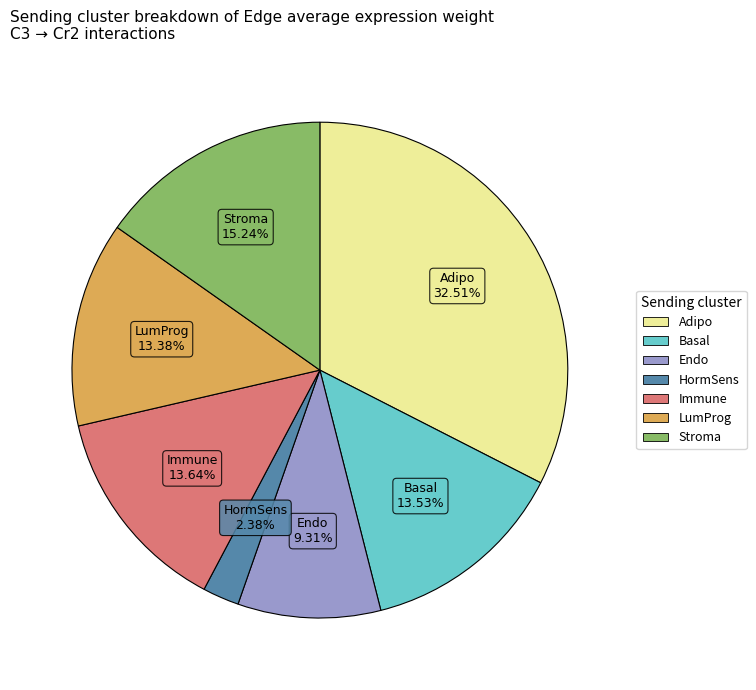

Do Immune and Adipo together represent more than half of the pie?

No